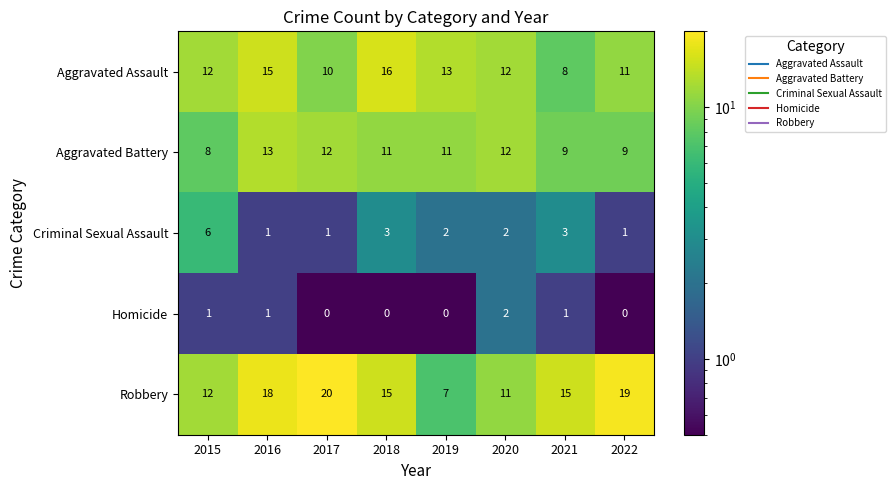

What is the minimum value shown in the chart?

0